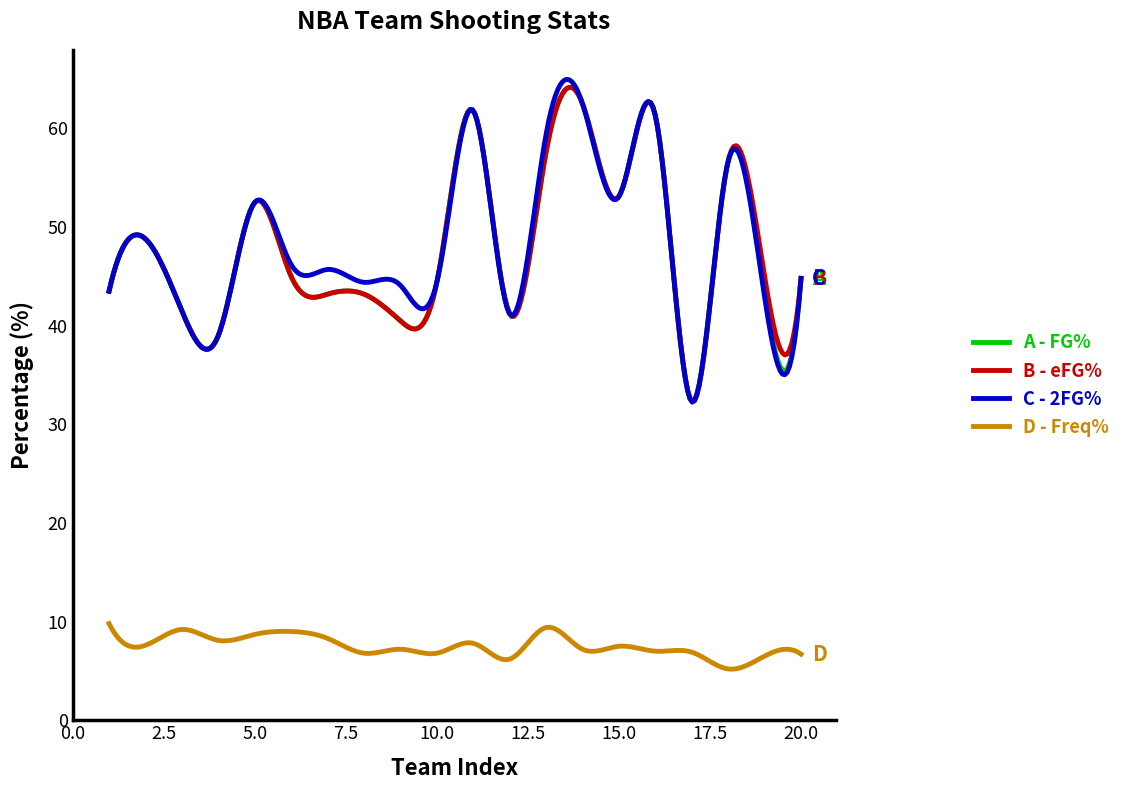

What is the maximum value for A - FG%?

64.2